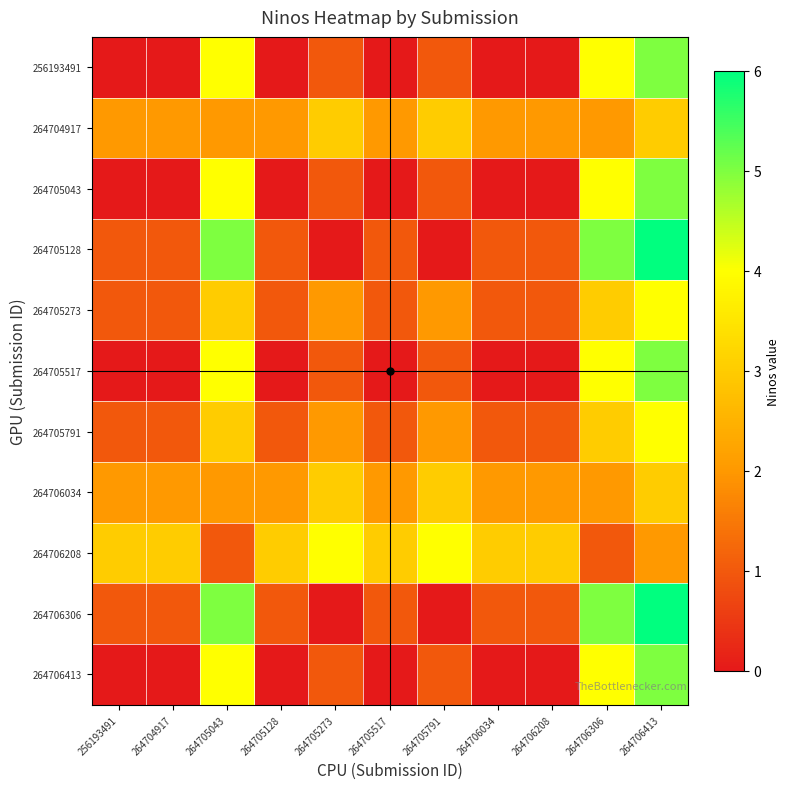

At which category is the sum across all series the highest?

264706413